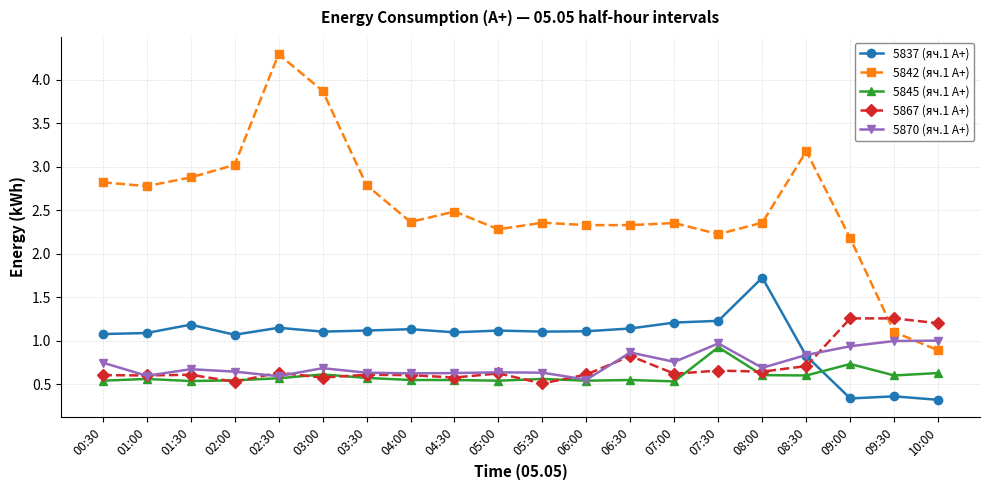

Is it true that 5870 (яч.1 A+) equals 0.7 at 00:30?

True